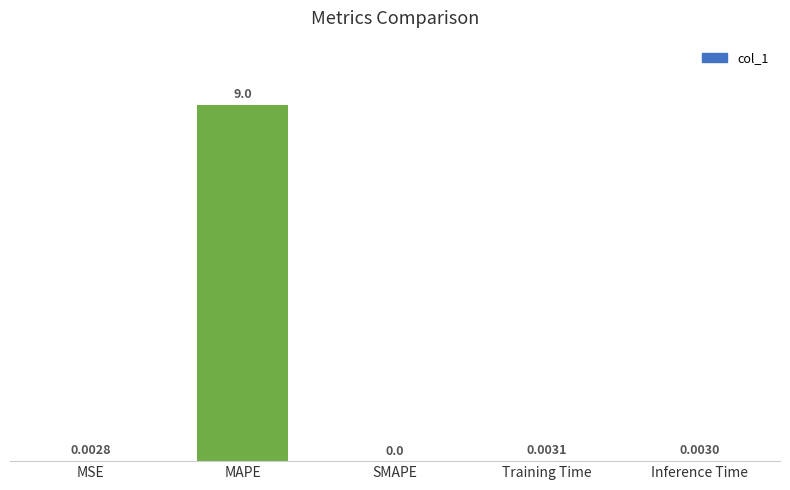

Which category has the highest value across all series?

MAPE